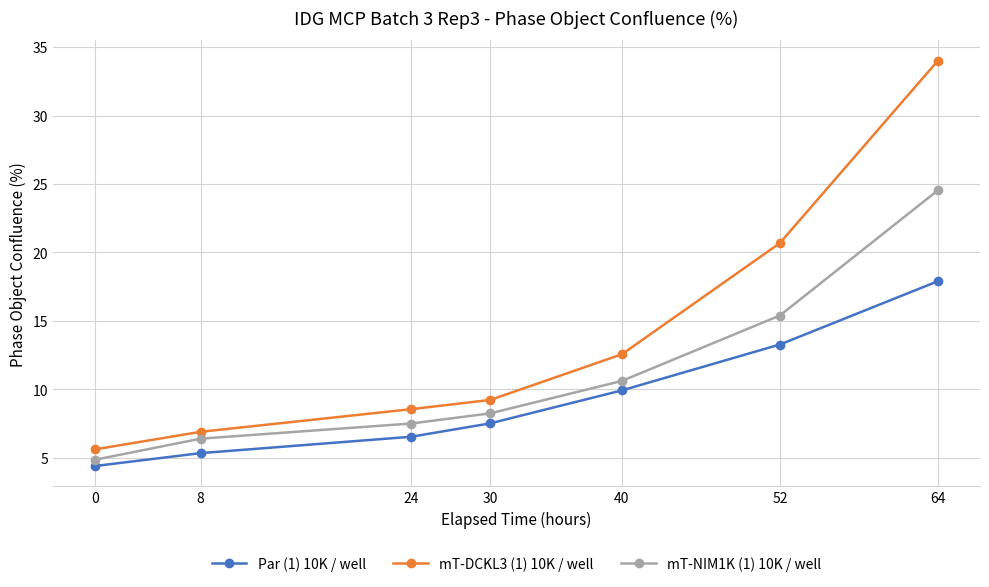

True or false: mT-DCKL3 (1) 10K / well and mT-NIM1K (1) 10K / well intersect in this chart.

False